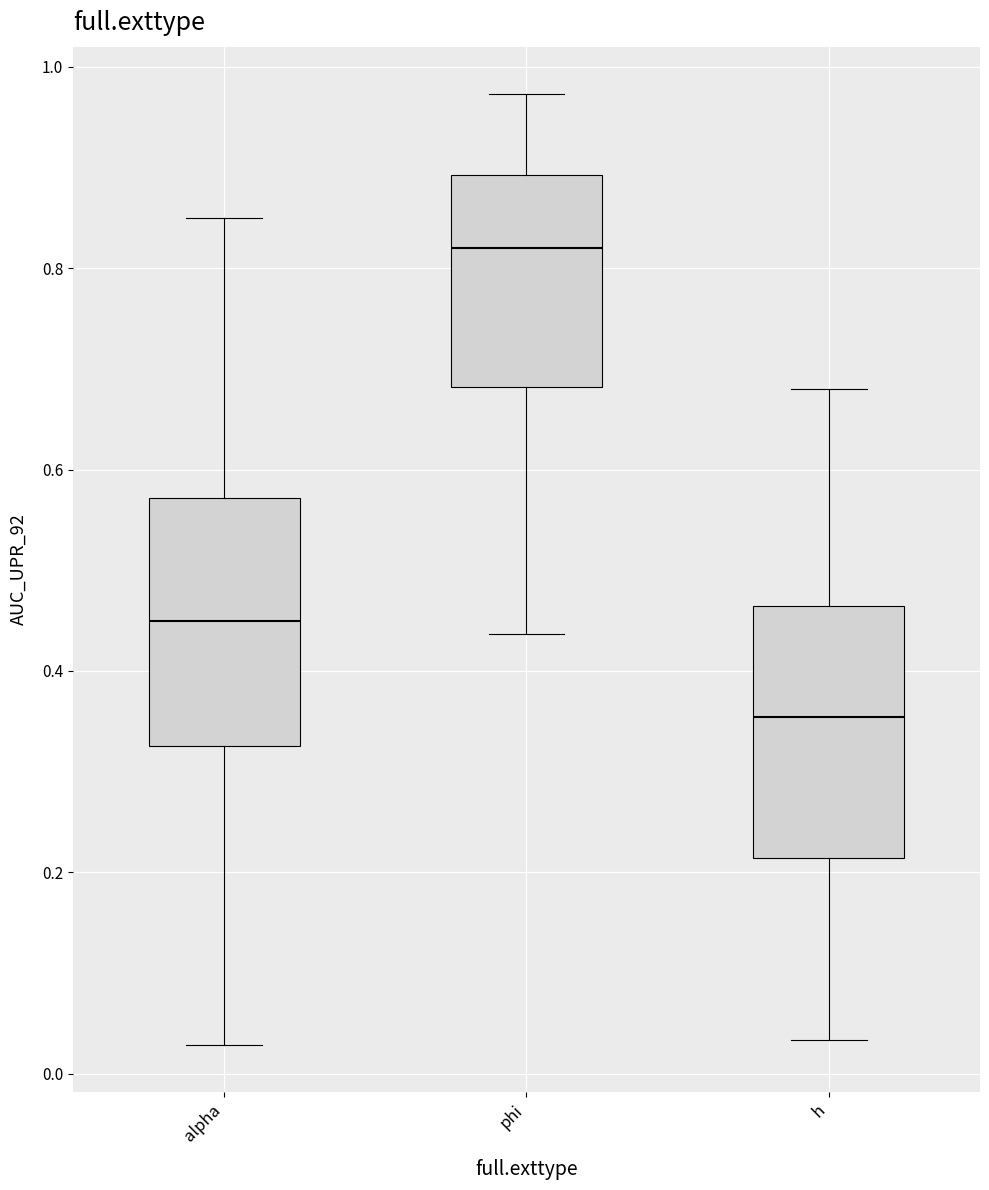

Where does the median line of the box for alpha sit on the y-axis? The values are not printed on the chart, so give them approximately, as read against the axis.

0.44